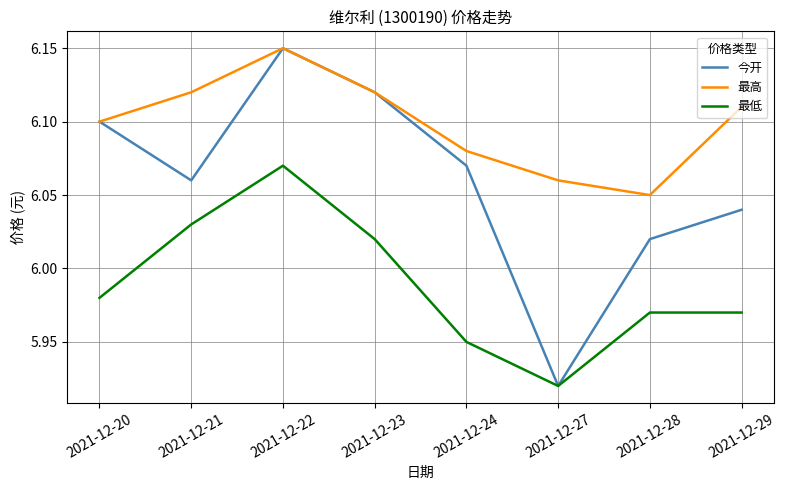

At which label is 最低 closest to 5?

2021-12-27